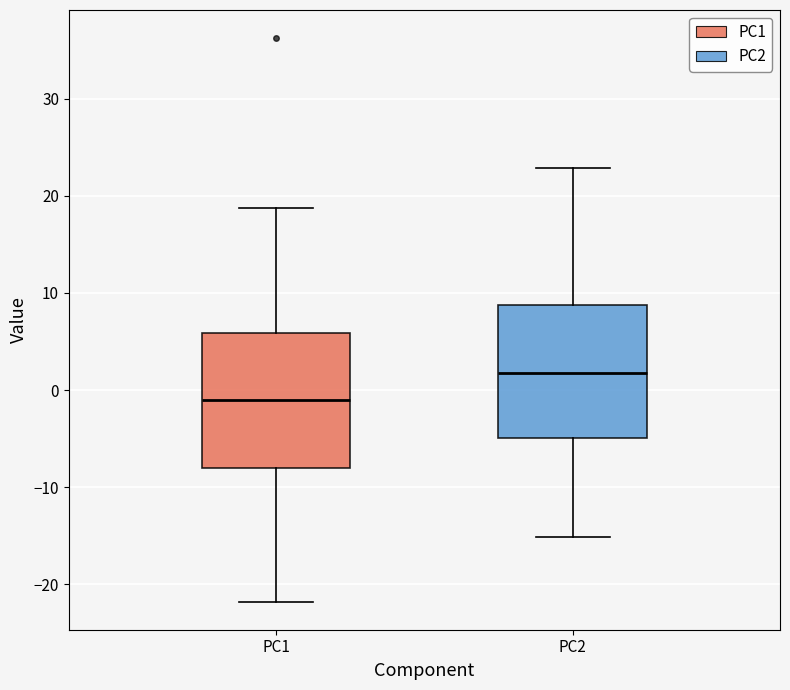

Reading left to right, transcribe this box plot: for each box, give where its median line is, the range the box spans, and where its two whiskers end, as read against the y-axis. The values are not printed on the chart, so give them approximately, as read against the axis.

PC1: median -1, box -8 to 6, whiskers -22 to 19
PC2: median 2, box -5 to 9, whiskers -15 to 23